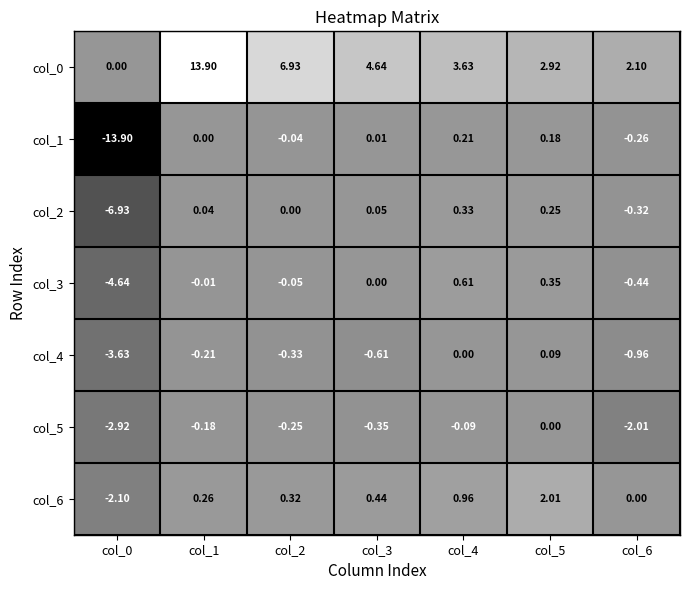

Is the value of col_3 at col_0 greater than the value of col_2 at col_0?

Yes